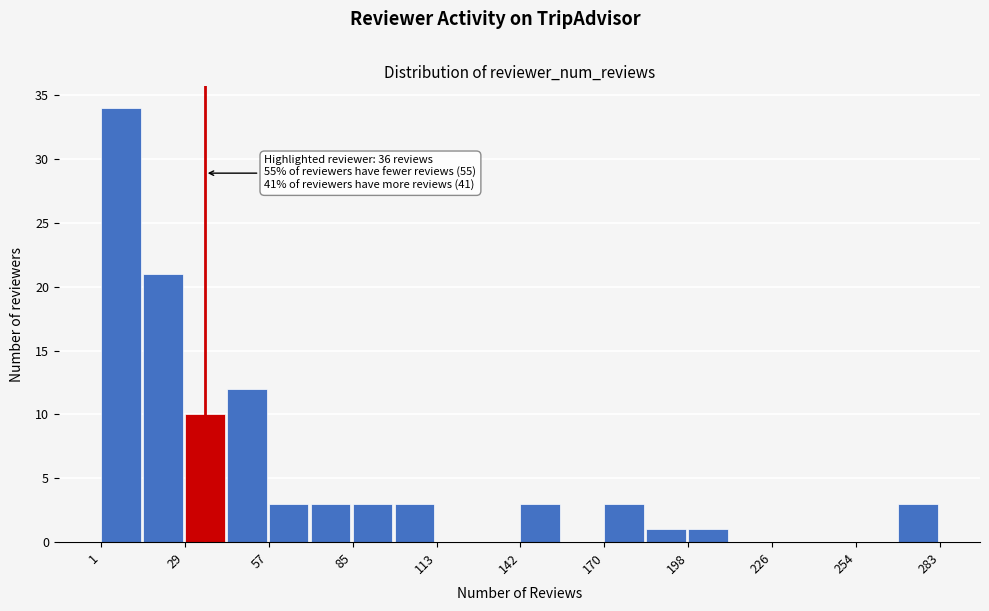

Read against the x-axis, roughly where is the centre of the tallest bar?

10